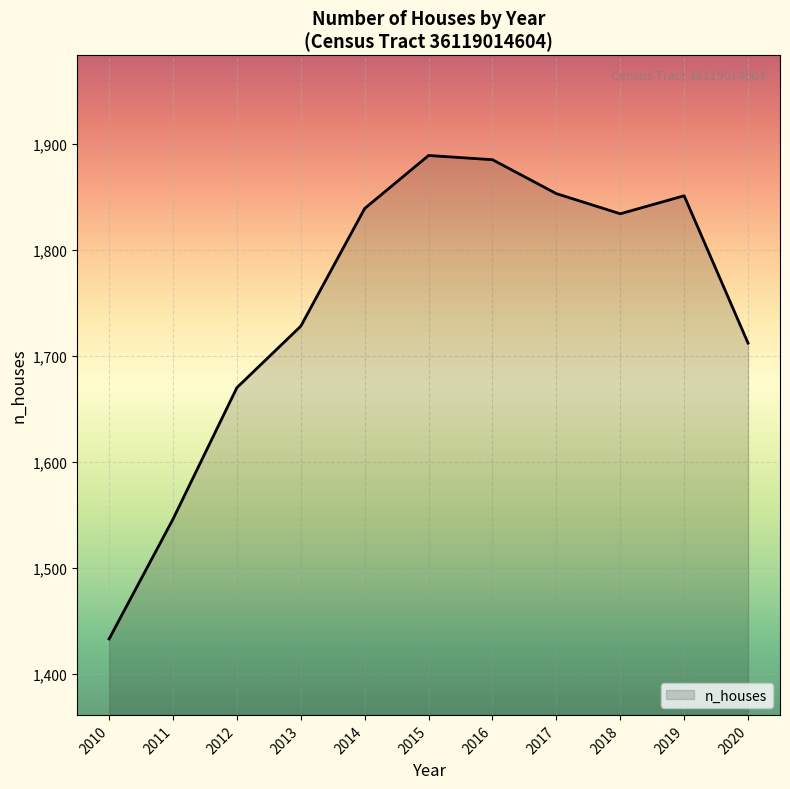

What is the difference between the maximum and minimum values?

456